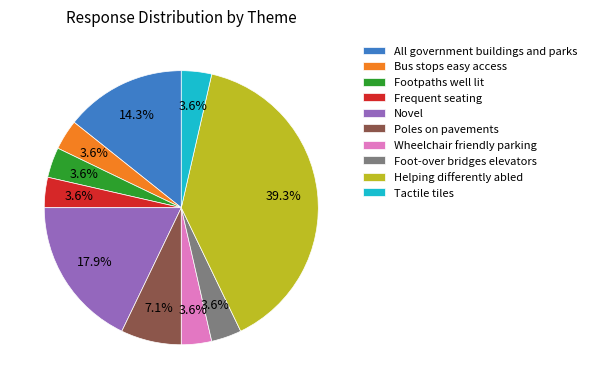

To the nearest percent, what portion does Footpaths well lit represent?

4%